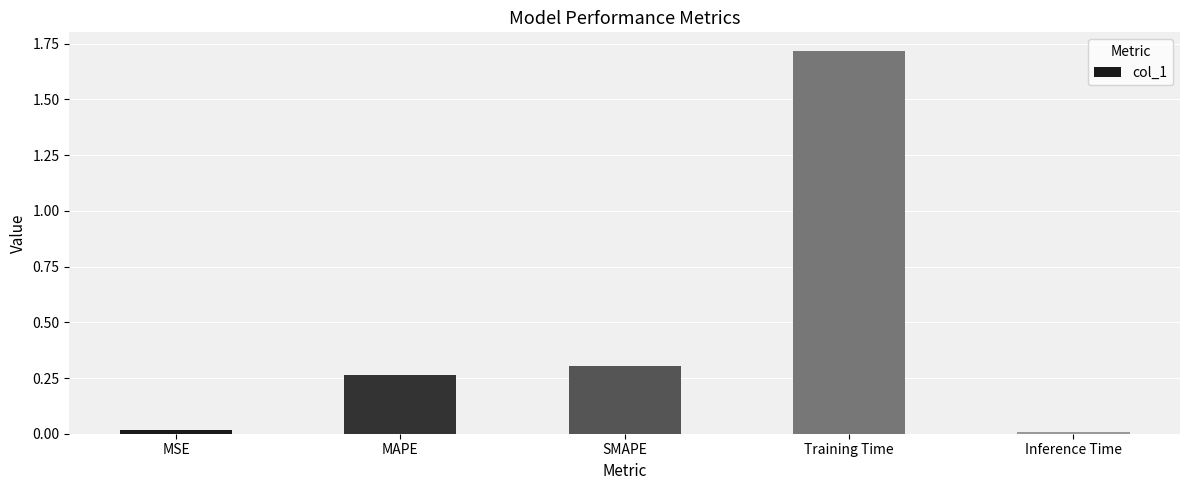

The chart shows a value of 0.0 at Inference Time. True or false?

True